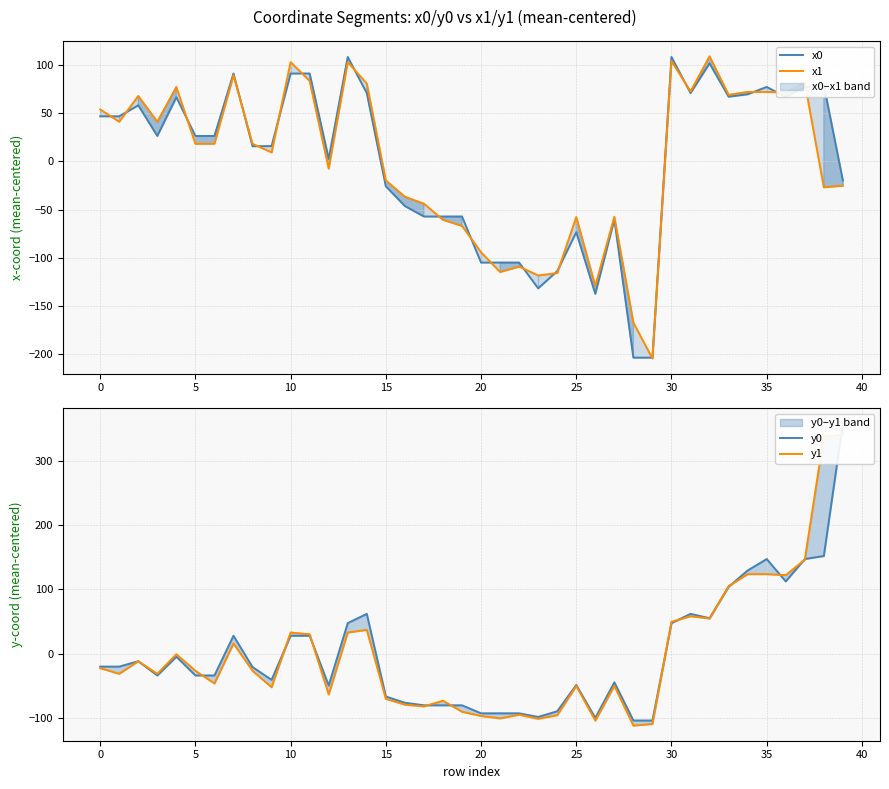

What is the value of the y0 point at the 20th from the left?

-79.8